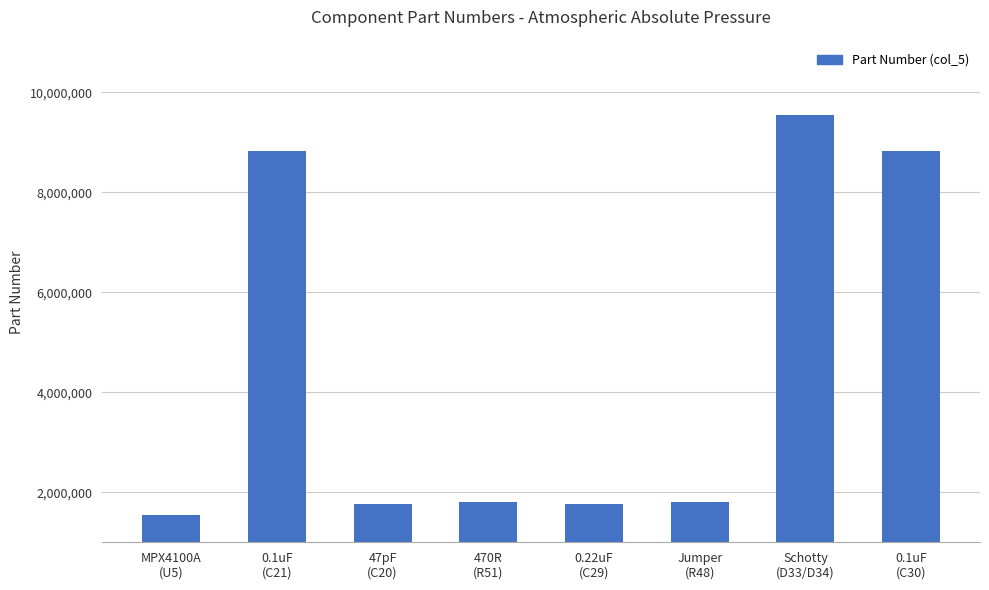

Which has a higher value, Jumper
(R48) or Schotty
(D33/D34)?

Schotty
(D33/D34)